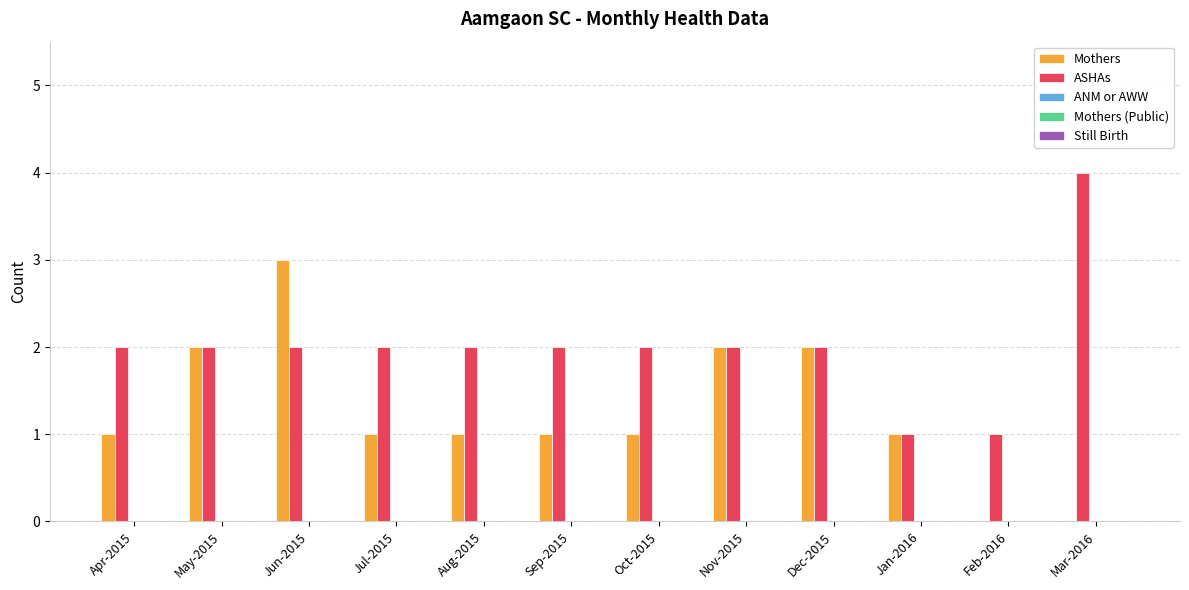

What is the total value across all series at May-2015?

4